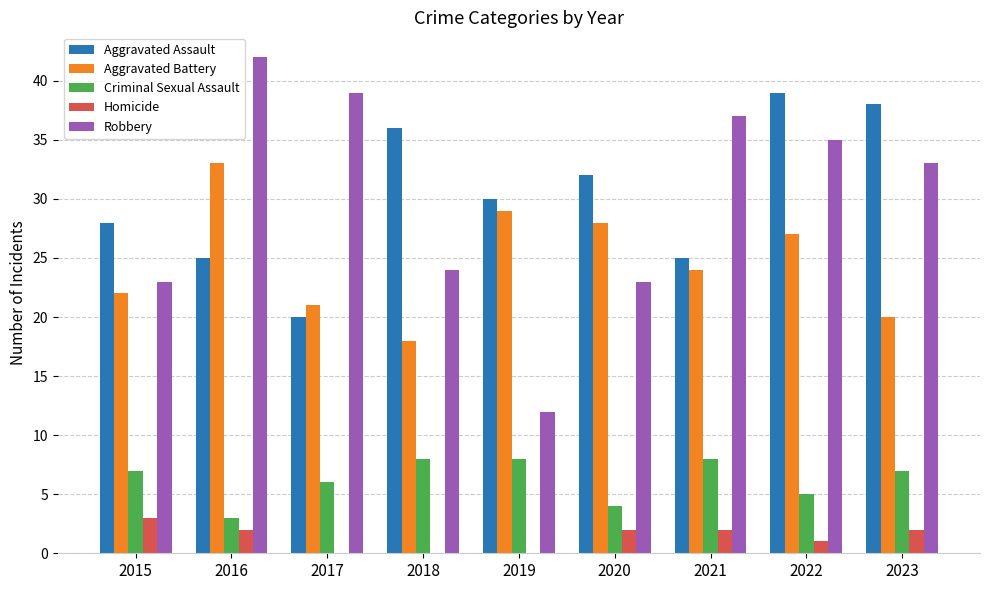

What is the spread (max minus min) of values at 2018?

36